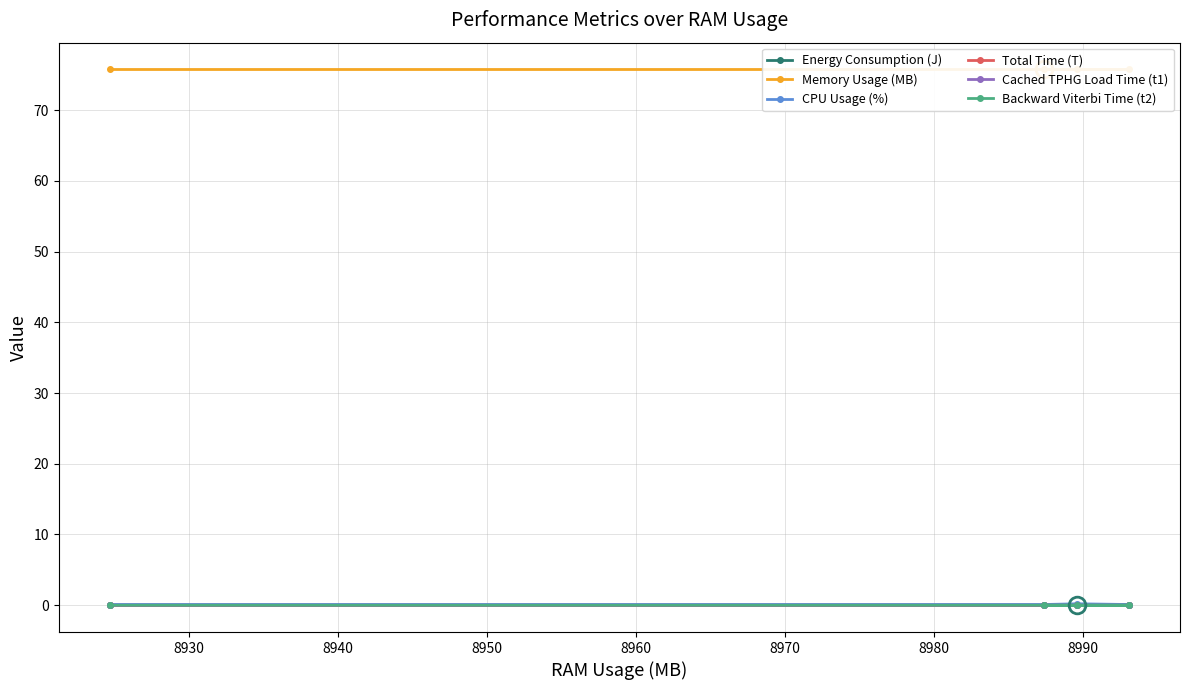

Is the value of Total Time (T) at 8920 greater than the value of Backward Viterbi Time (t2) at 8940?

No